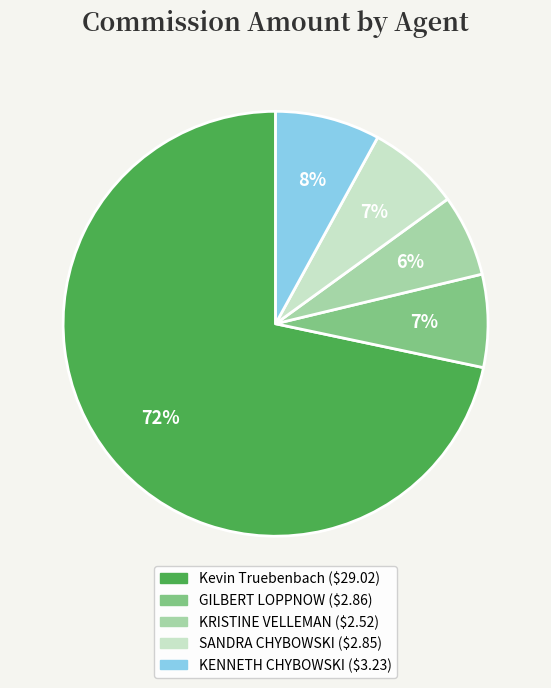

Does any single category account for the majority?

Yes